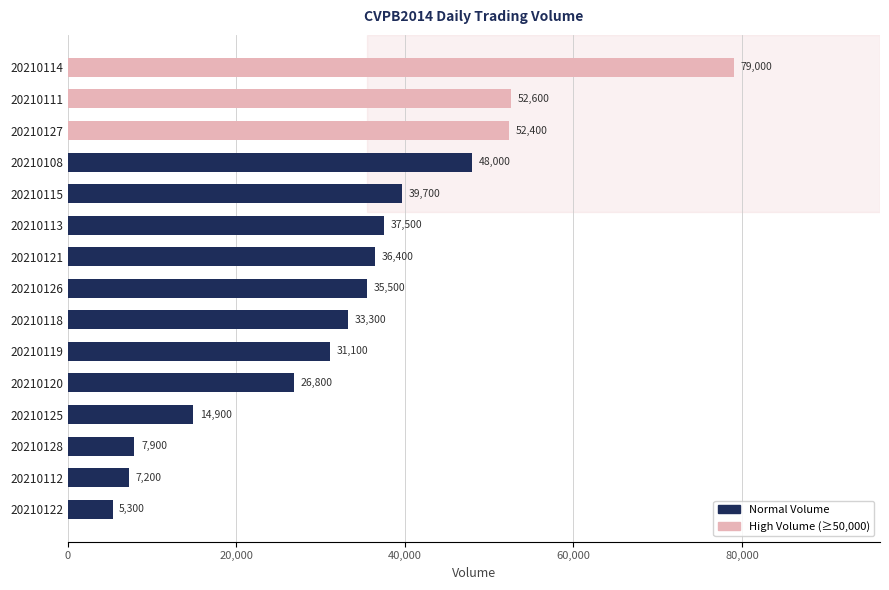

The value at 20210108 is 48000. True or false?

True